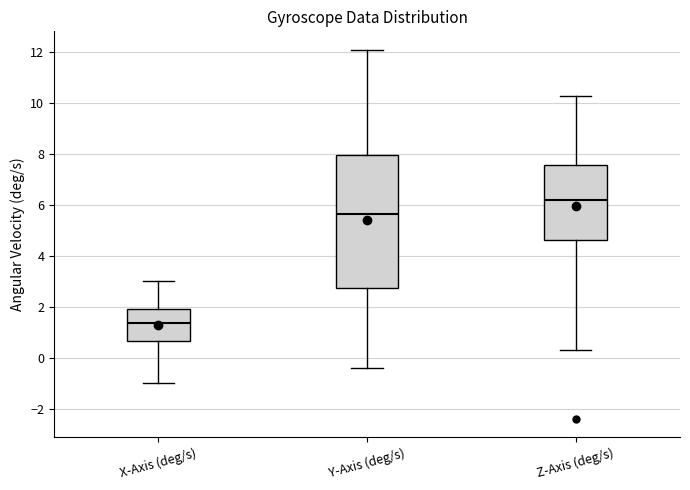

Reading left to right, read every box against the y-axis: the position of its median line, the range the box covers, and the ends of its whiskers. The values are not printed on the chart, so give them approximately, as read against the axis.

X-Axis (deg/s): median 1.4, box 0.6 to 2.0, whiskers -1.0 to 3.0
Y-Axis (deg/s): median 5.6, box 2.8 to 8.0, whiskers -0.4 to 12.0
Z-Axis (deg/s): median 6.2, box 4.6 to 7.6, whiskers 0.4 to 10.4